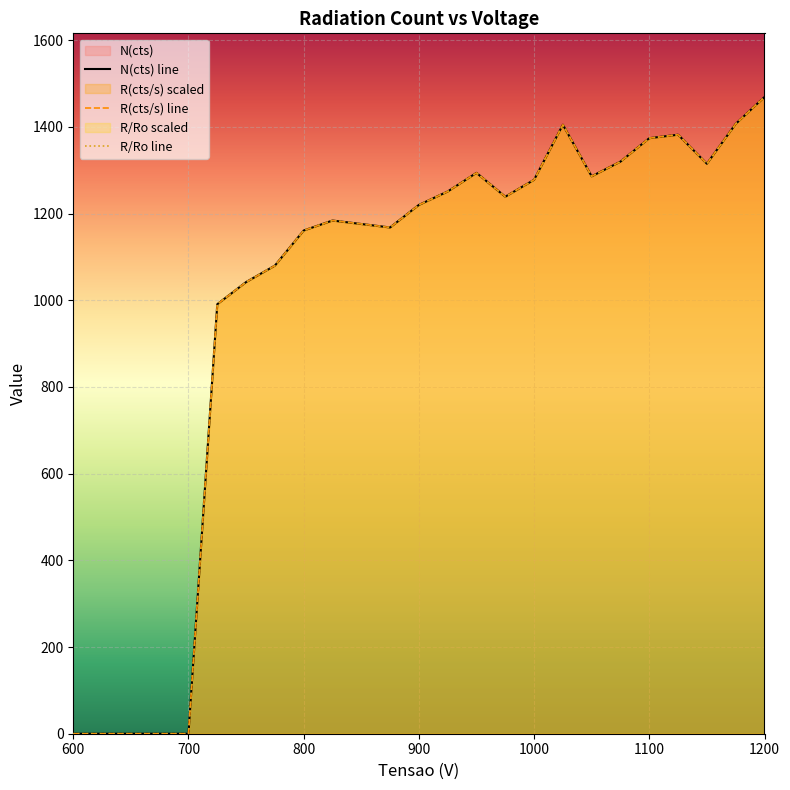

What value does the R/Ro series have at 750?

1042.0